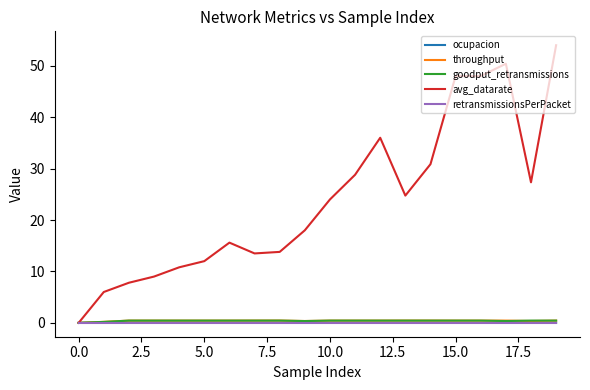

Which series has the largest total across all categories?

avg_datarate